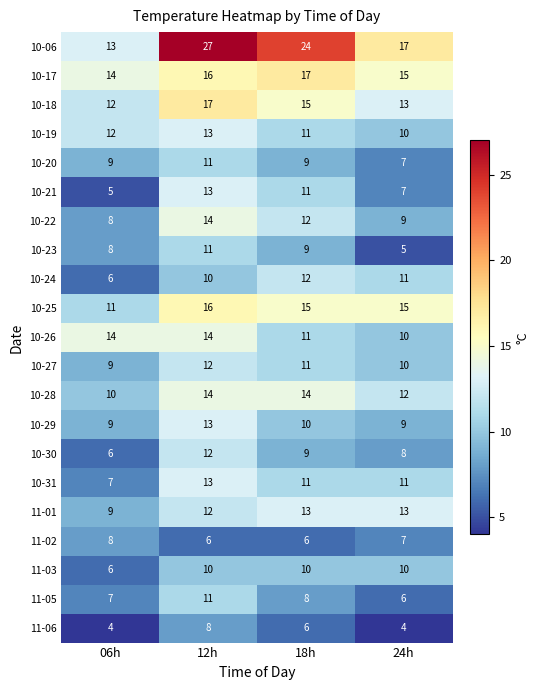

Which series has the widest spread of values?

10-06